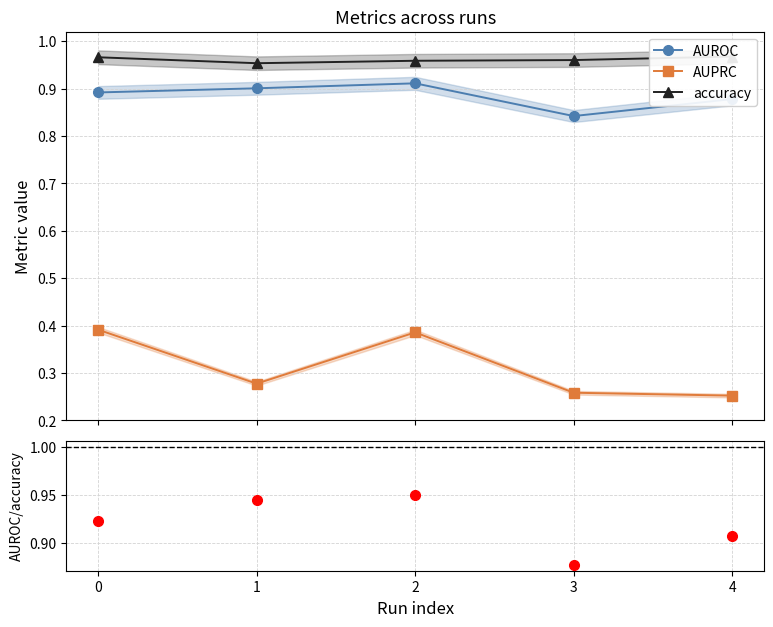

What is the sum of the accuracy values at 3 and 2?

1.9